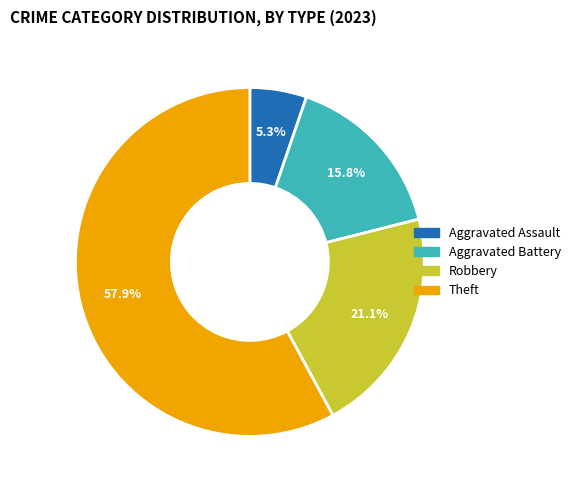

To the nearest percent, what is the difference between the Theft and Robbery slice percentages?

37%